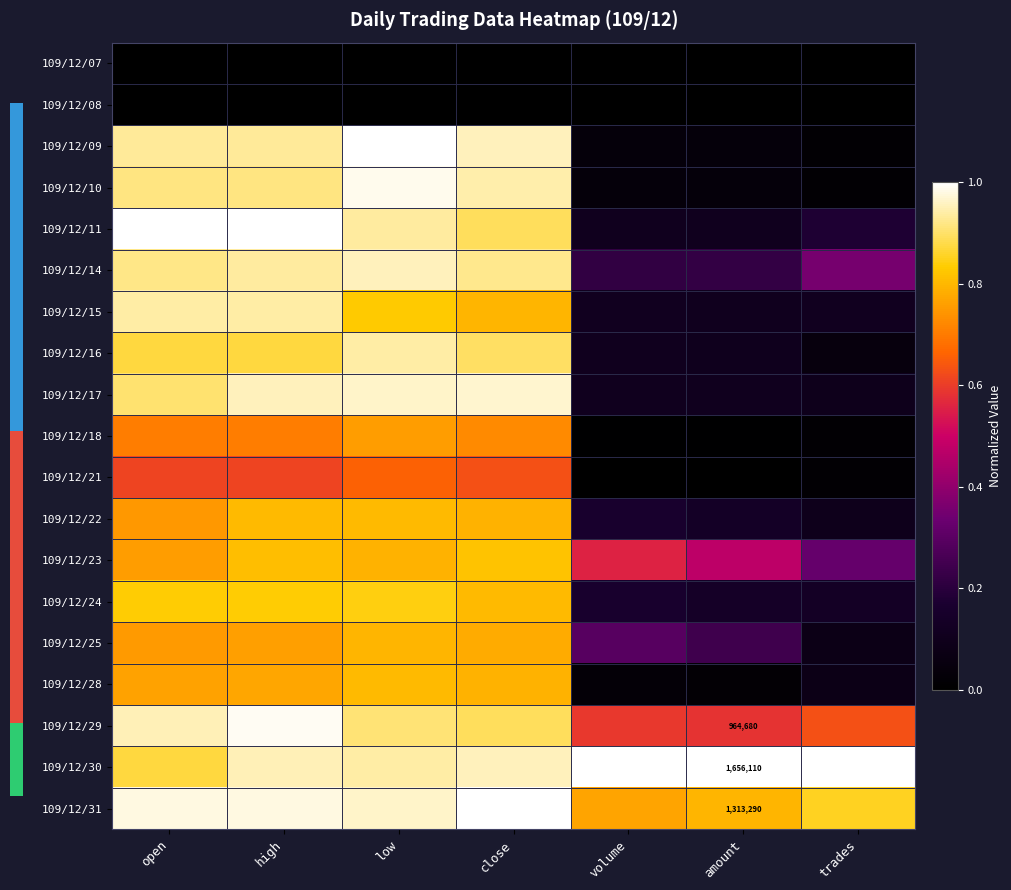

Rank the series at amount from highest to lowest value.

109/12/30, 109/12/31, 109/12/29, 109/12/23, 109/12/25, 109/12/14, 109/12/24, 109/12/22, 109/12/17, 109/12/11, 109/12/15, 109/12/16, 109/12/09, 109/12/10, 109/12/28, 109/12/18, 109/12/21, 109/12/07, 109/12/08